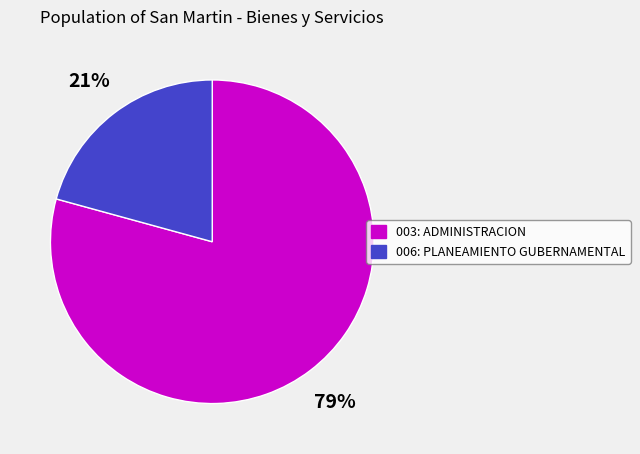

Is there any slice that represents more than half of the pie?

Yes